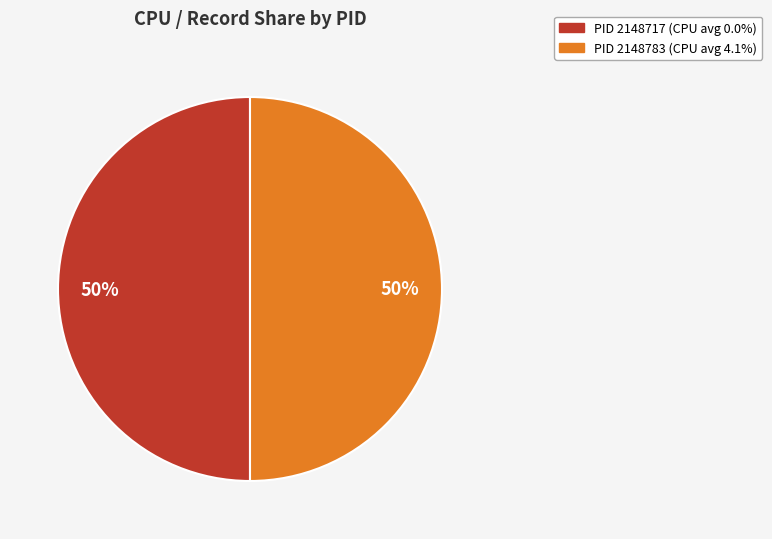

Count the number of slices in the pie.

2